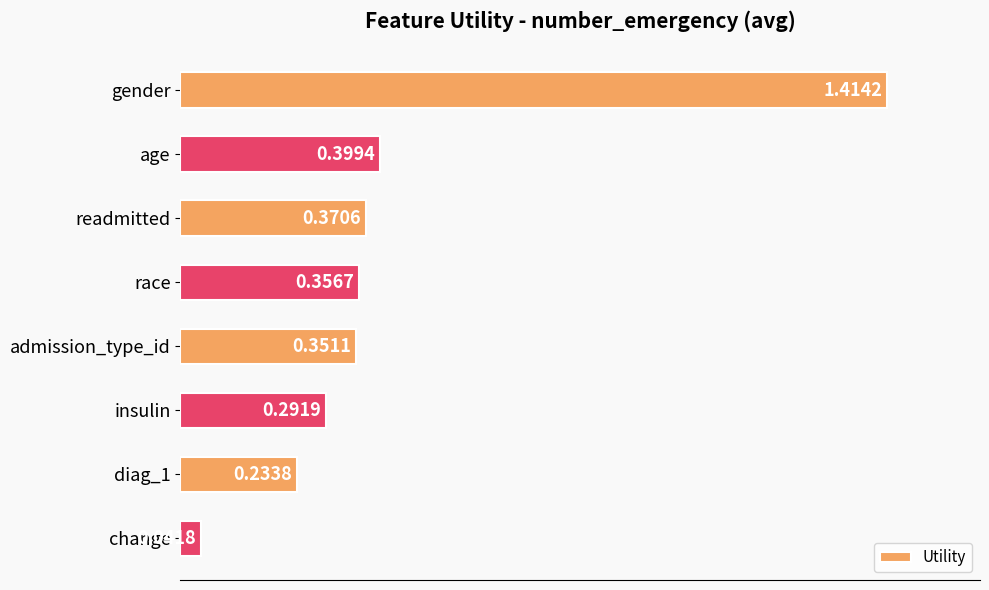

Are the bars horizontal?

Yes